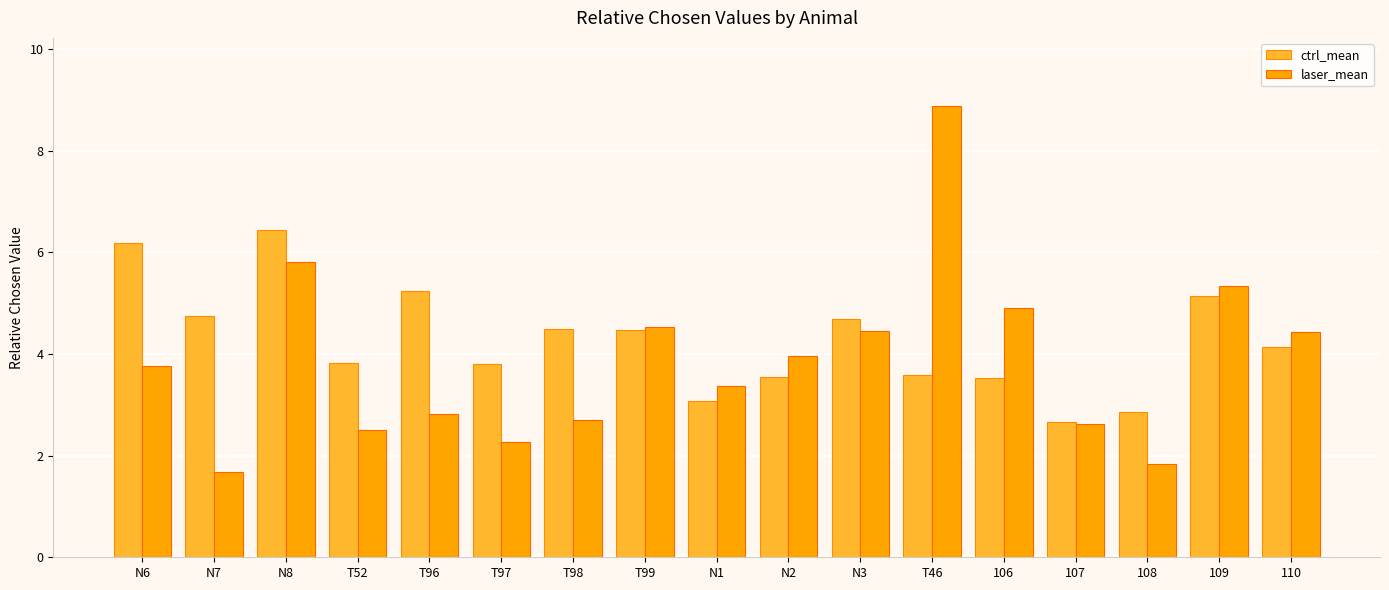

The laser_mean series shows 3.4 at N1. True or false?

True